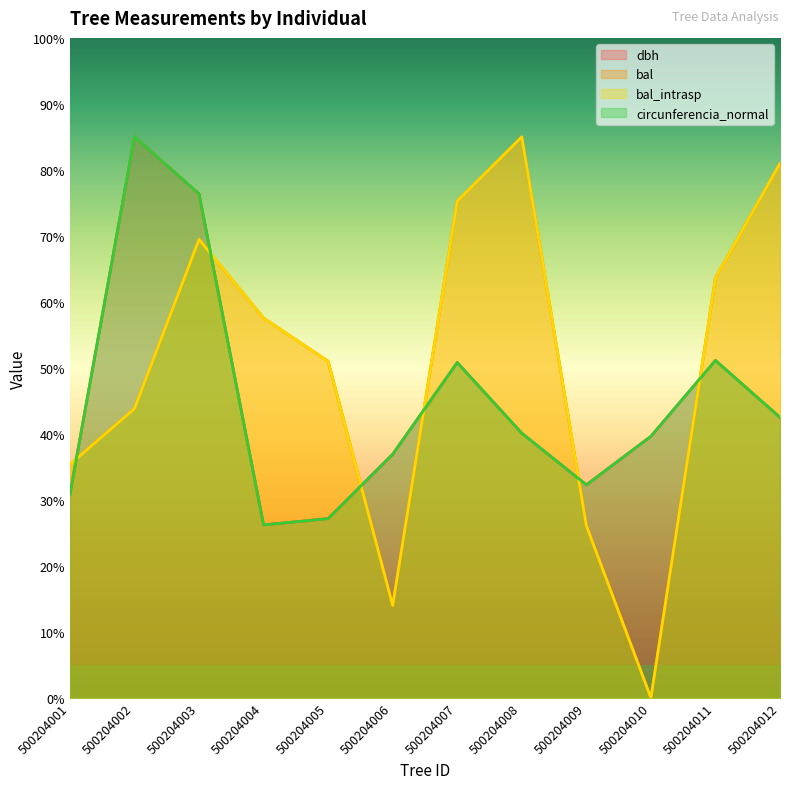

What is the value of the bal_intrasp point at the 1st from the left?

35.4